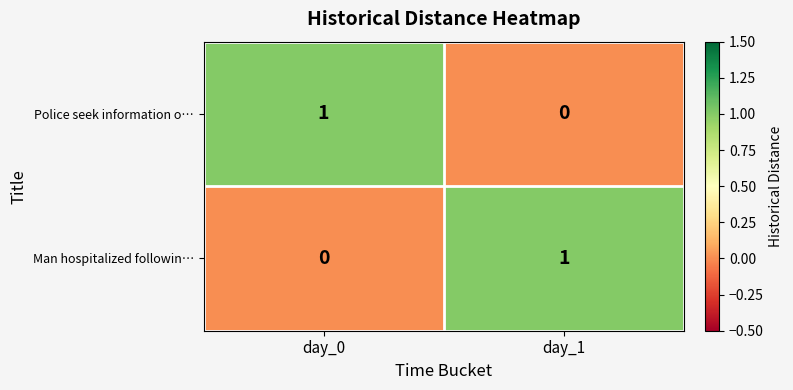

How many distinct data groups are displayed?

2